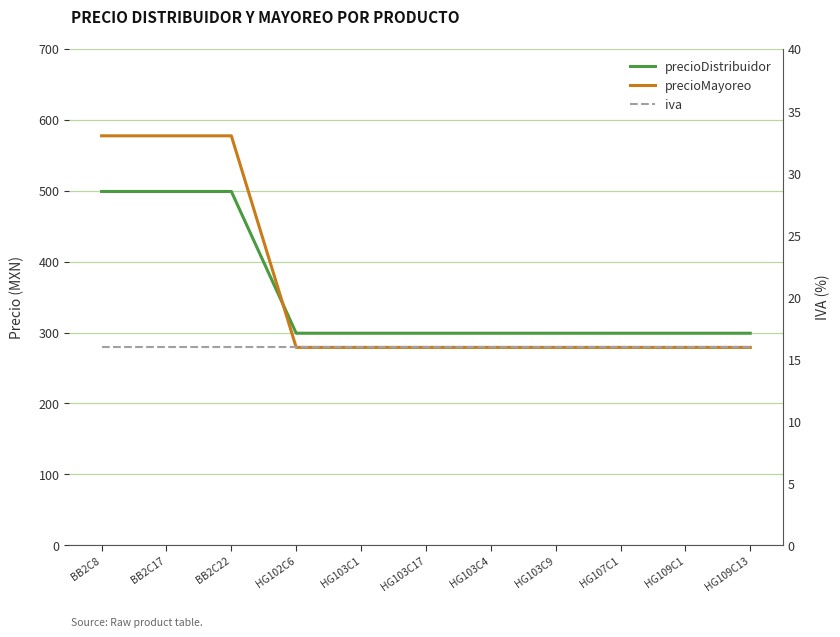

What is the smallest value displayed?

16.0